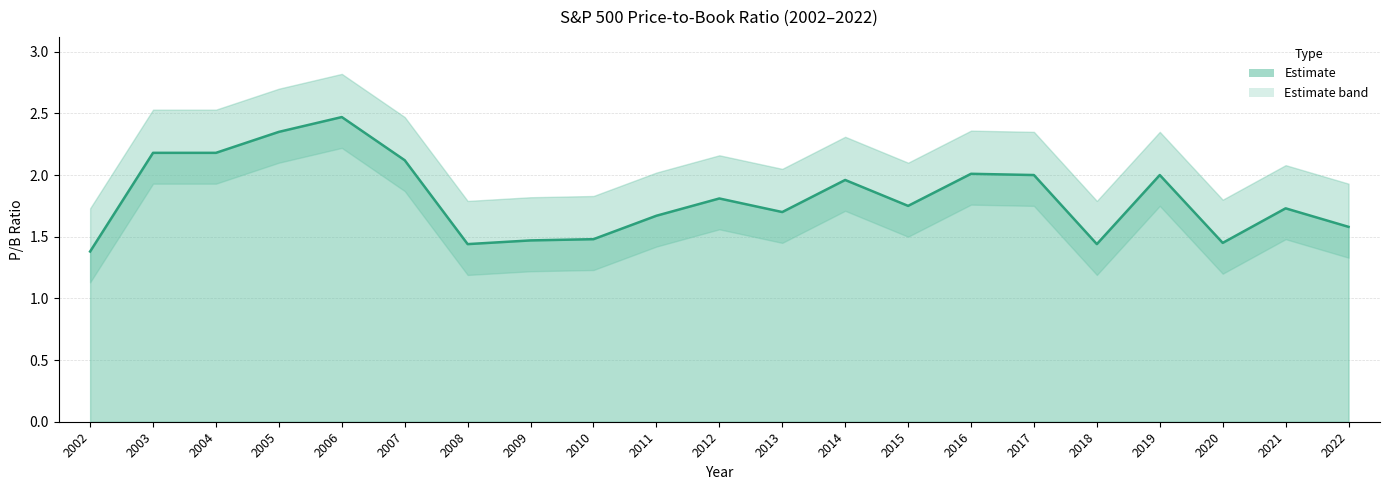

What is the average value?

1.8